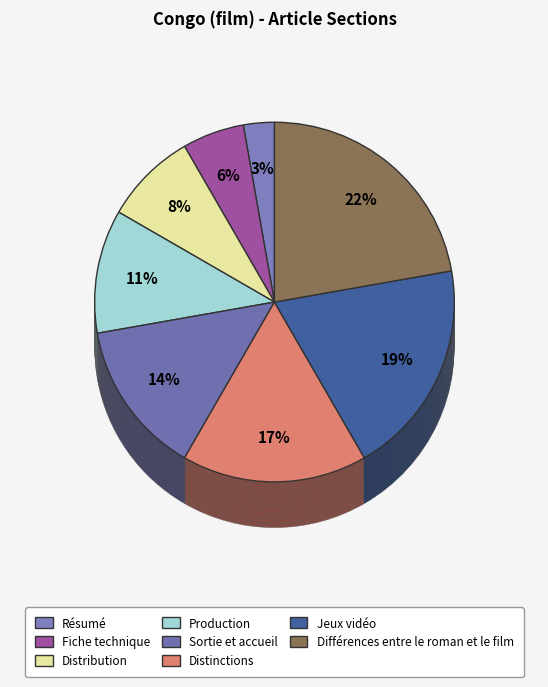

Is Production the majority of the pie?

No